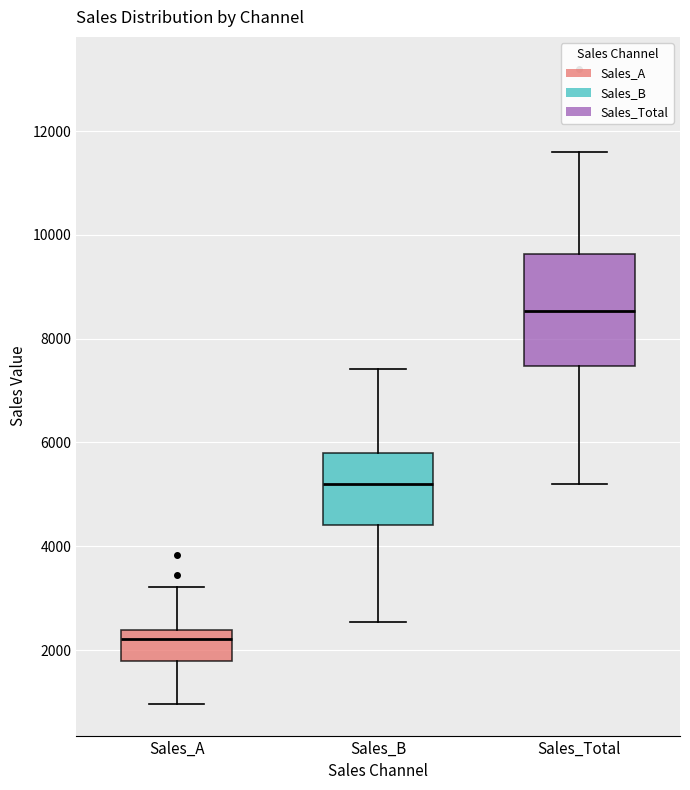

Reading left to right, read every box against the y-axis: the position of its median line, the range the box covers, and the ends of its whiskers. The values are not printed on the chart, so give them approximately, as read against the axis.

Sales_A: median 2200, box 1800 to 2400, whiskers 1000 to 3200
Sales_B: median 5200, box 4400 to 5800, whiskers 2600 to 7400
Sales_Total: median 8600, box 7400 to 9600, whiskers 5200 to 11600